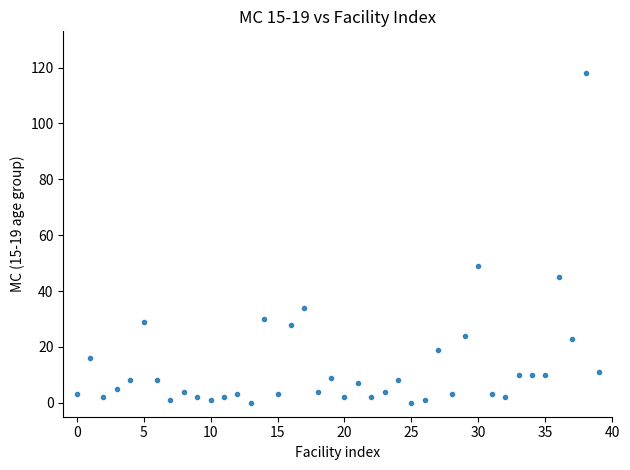

What is the range of Y values (max minus min)?

118